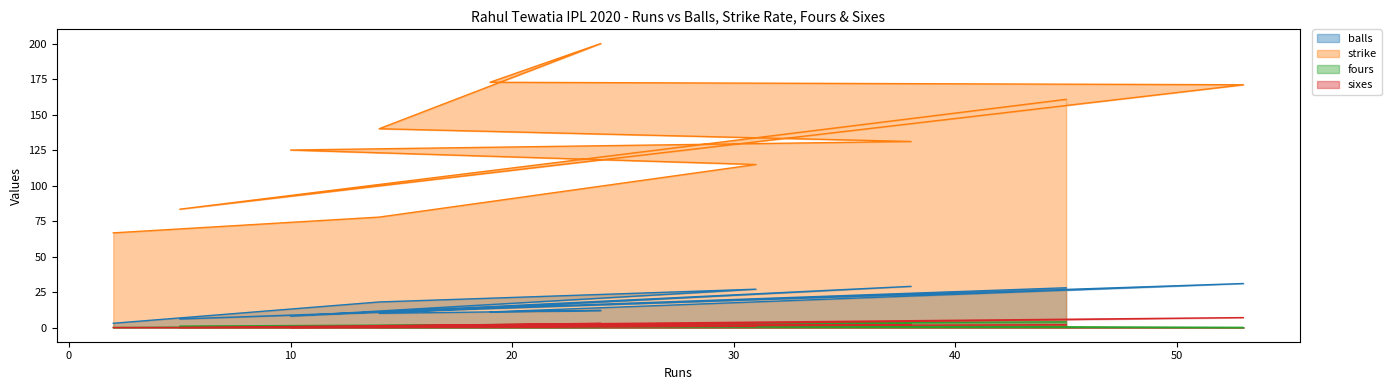

What is the difference between the second highest and second lowest values in the sixes series?

3.0